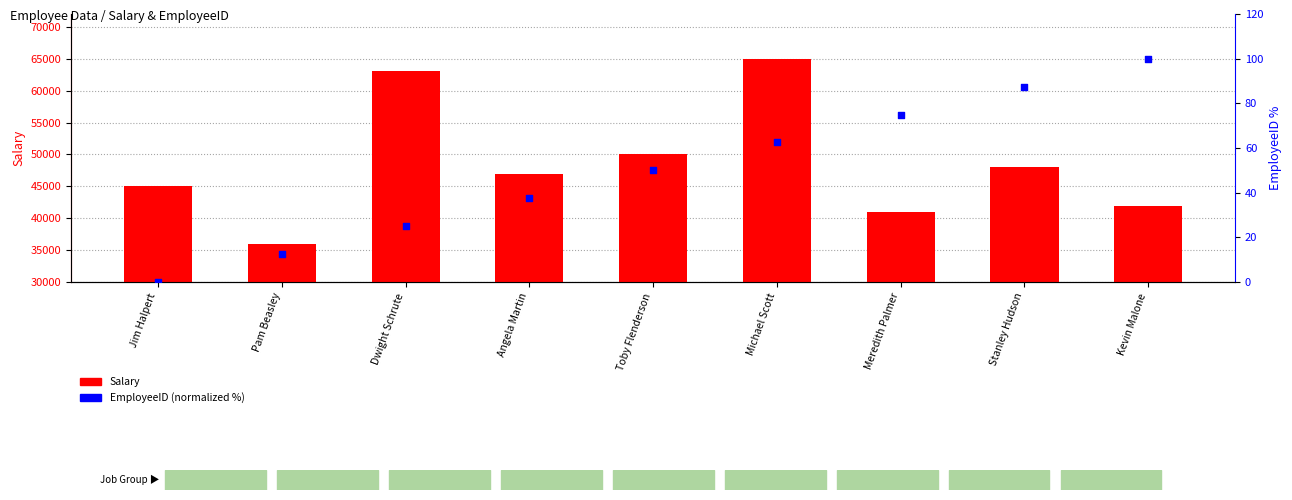

Which series has the largest Y range (max minus min)?

Salary